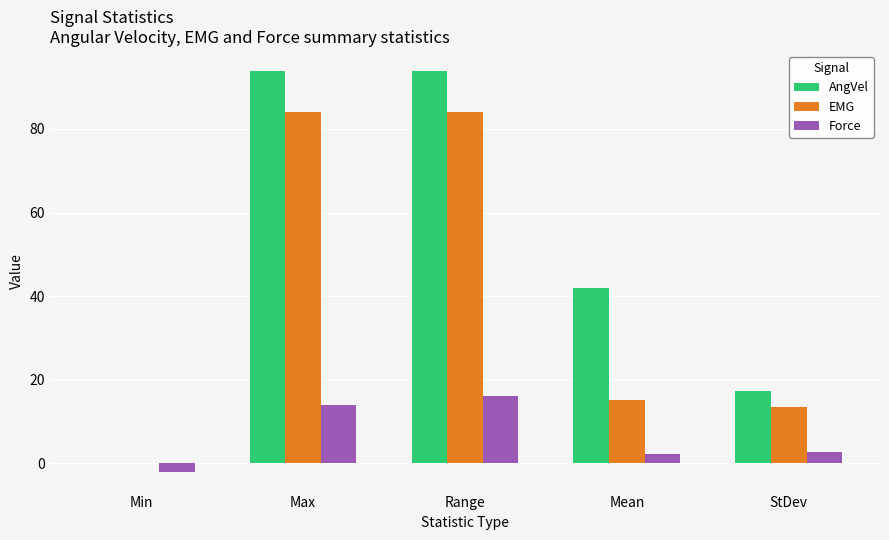

Between Min and Max, which series saw the biggest shift?

AngVel